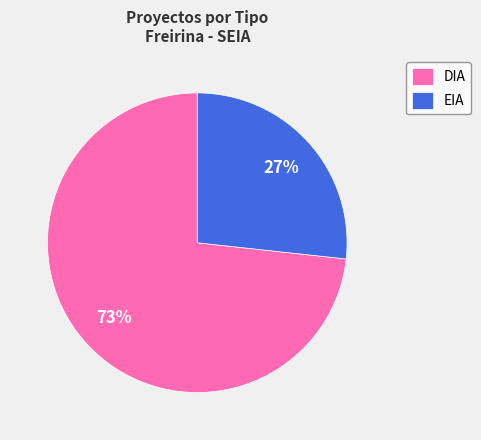

Which category accounts for the majority?

DIA